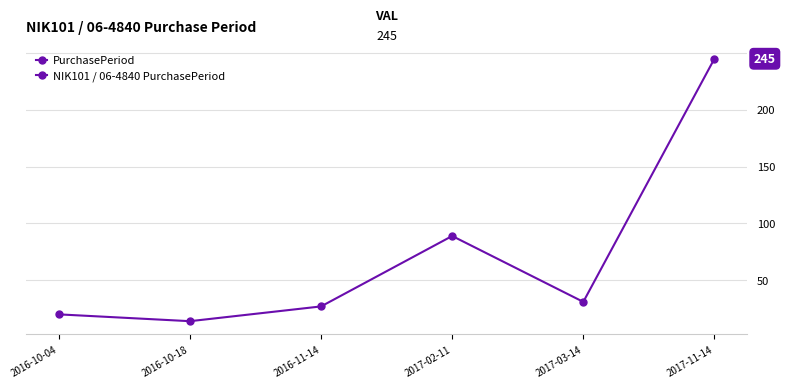

The value at 2017-03-14 is 31. True or false?

True